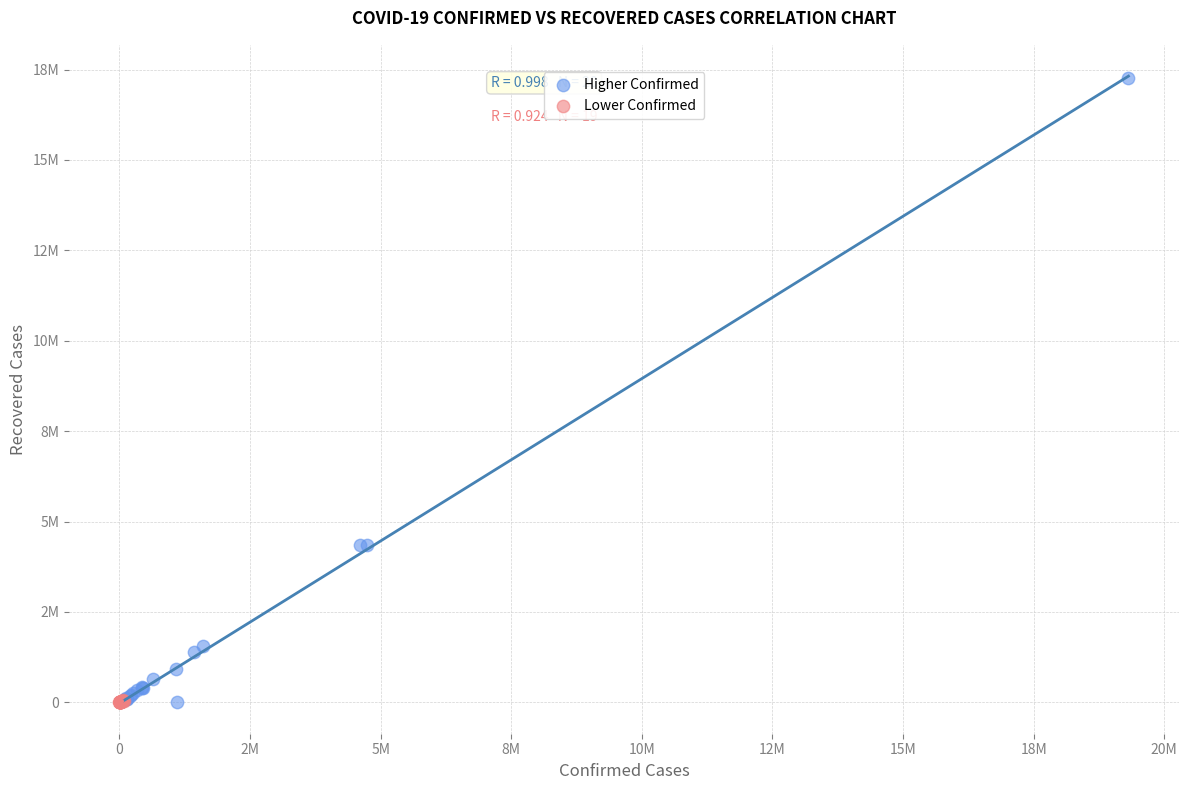

Which series reaches the maximum Y coordinate?

Higher Confirmed